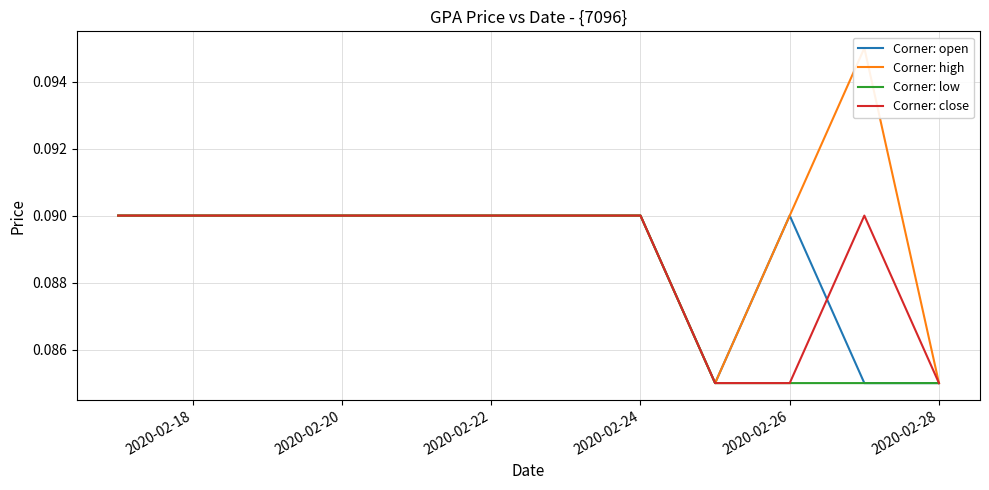

True or false: Corner: high and Corner: low cross at least once.

False